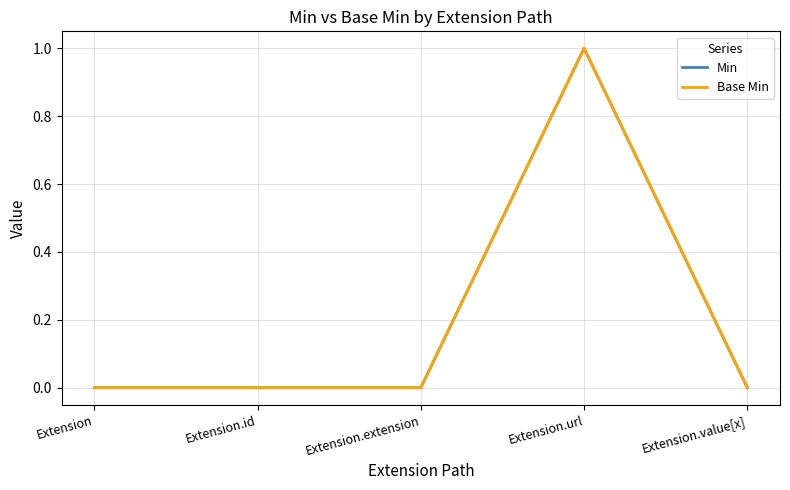

Where is the first local maximum for Min?

Extension.url